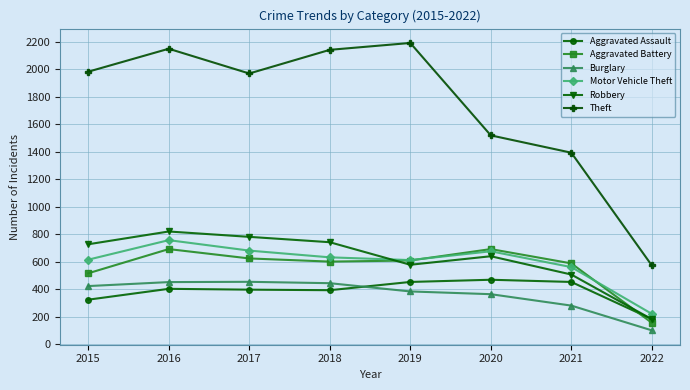

How many interior local peaks does the Motor Vehicle Theft series have?

2